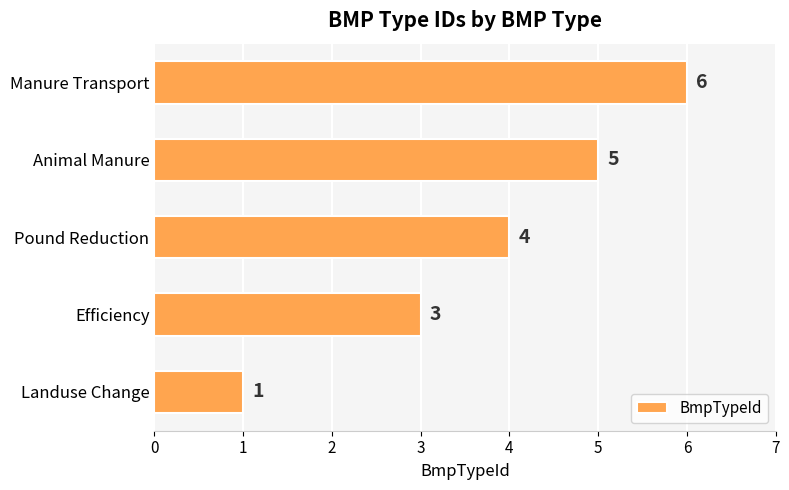

Rank the categories by value from highest to lowest.

Manure Transport, Animal Manure, Pound Reduction, Efficiency, Landuse Change